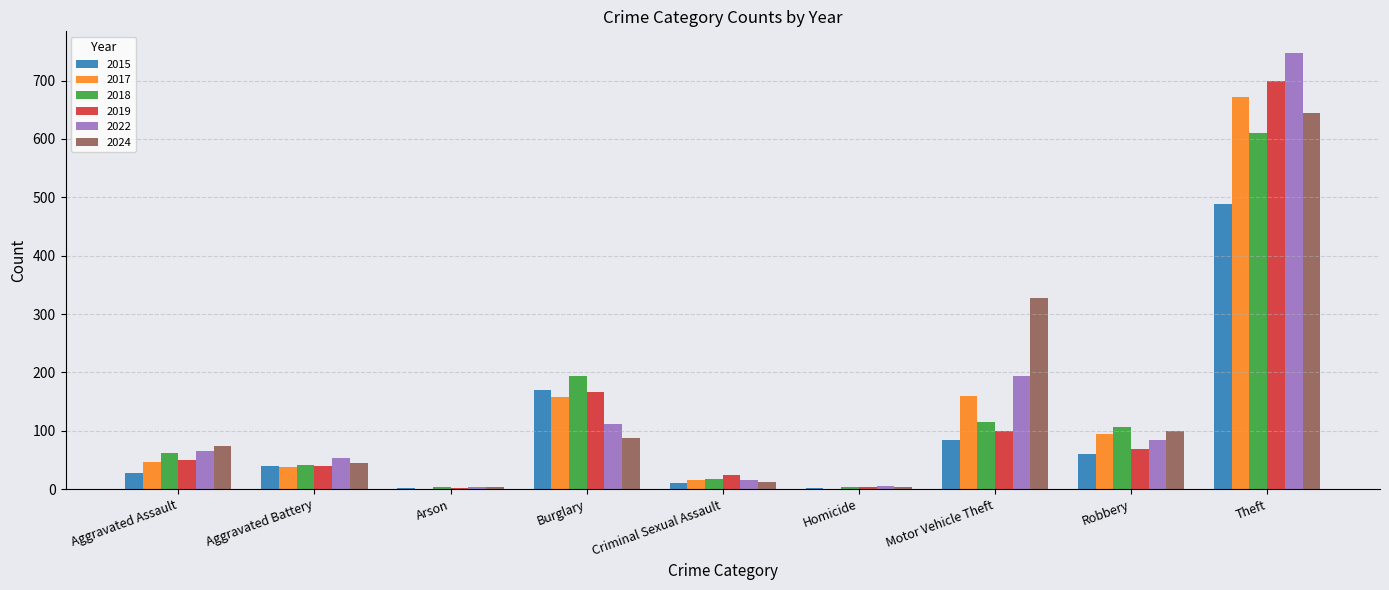

What are all the series names shown in the legend?

2015, 2017, 2018, 2019, 2022, 2024